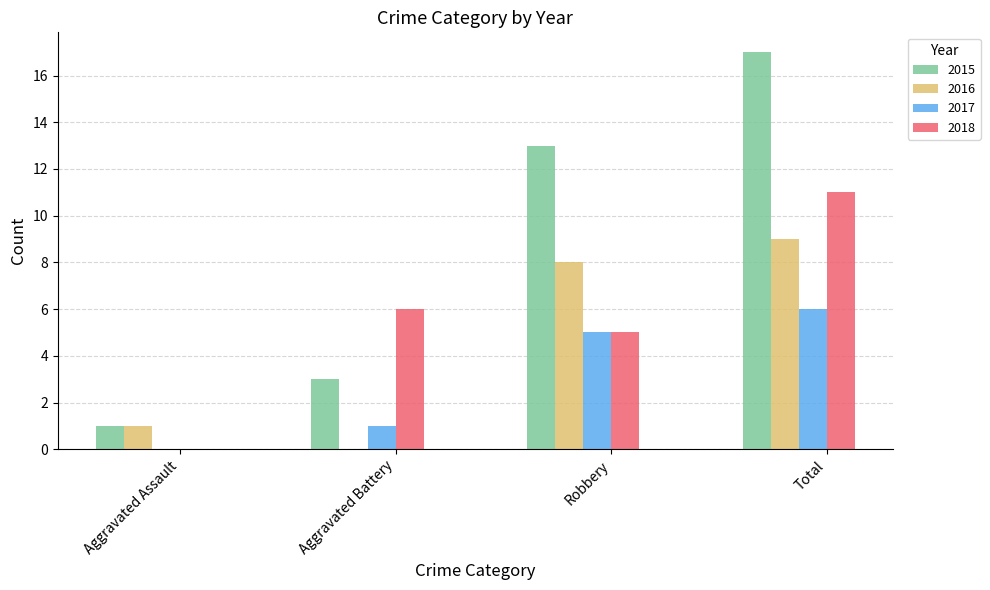

Reading left to right, list all the values displayed in this chart.

2015: 1	3	13	17
2016: 1	0	8	9
2017: 0	1	5	6
2018: 0	6	5	11